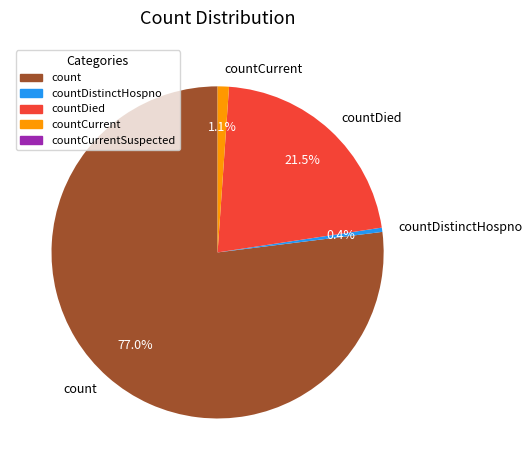

Does any single category account for the majority?

Yes